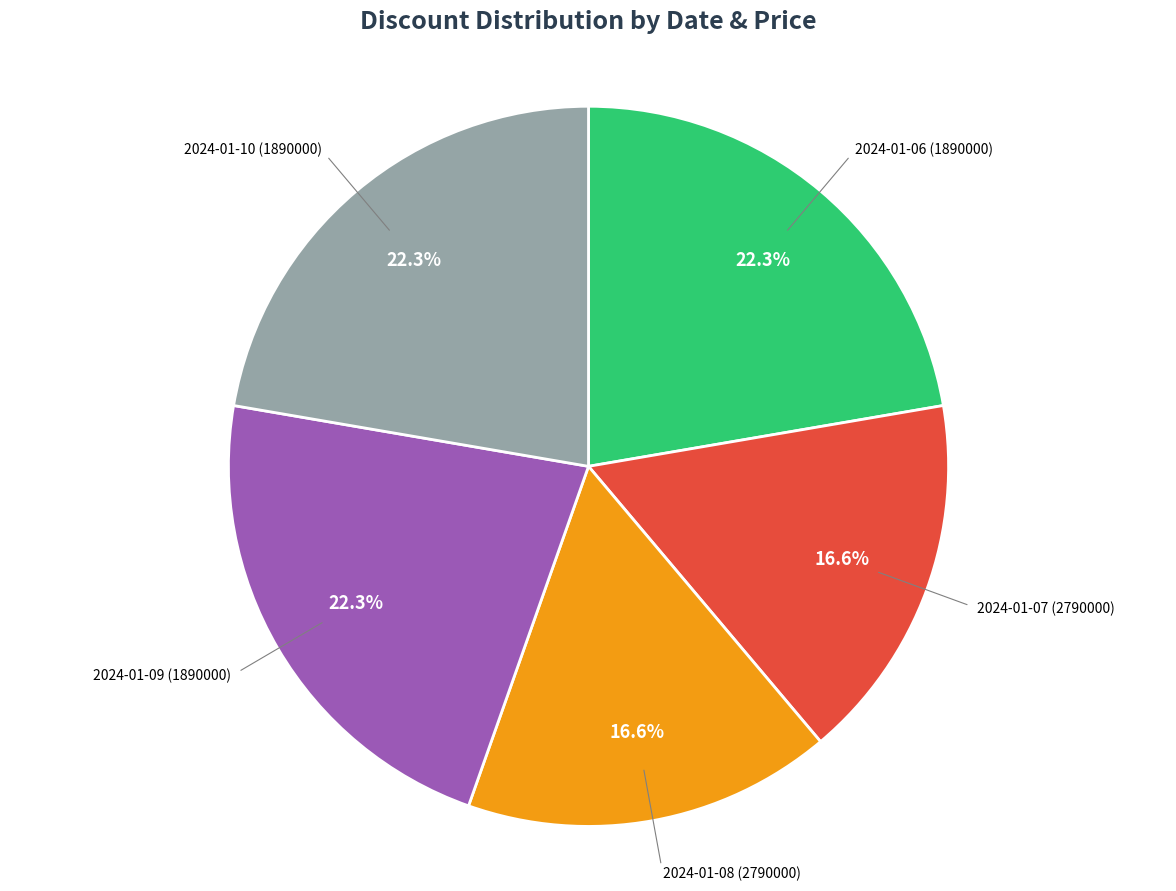

Does any single category account for the majority?

No